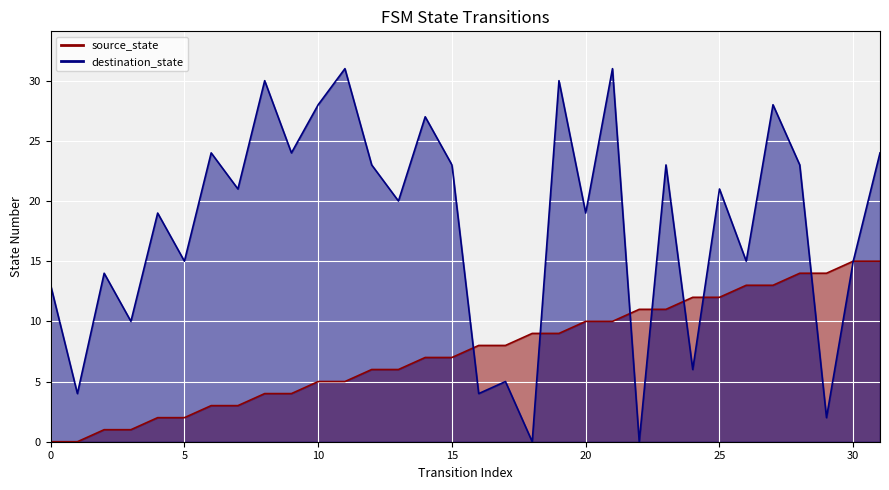

Which has a higher value, 2 or 29?

29